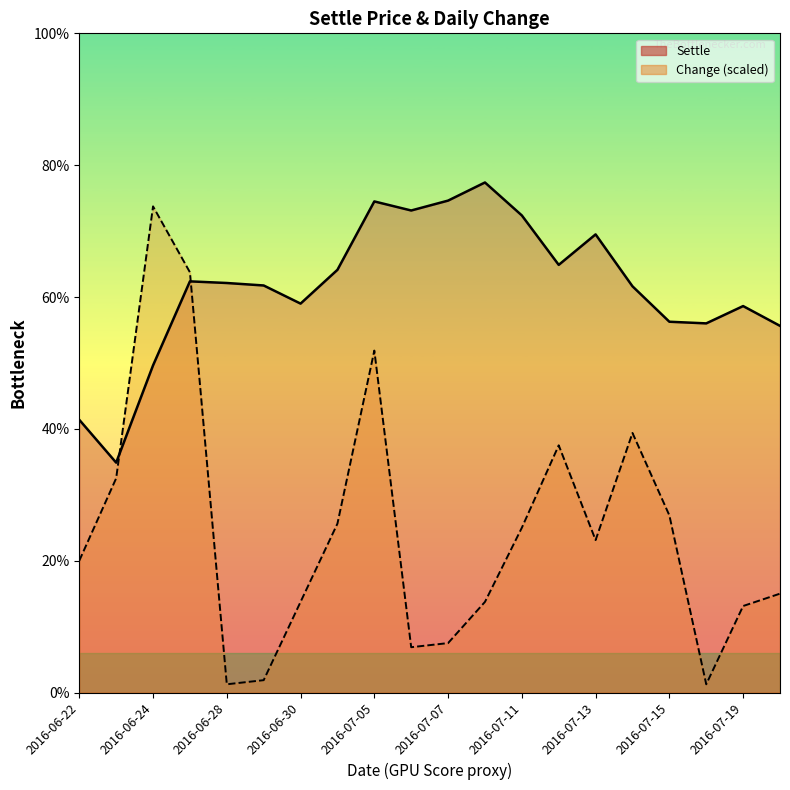

Between 2016-06-29 and 2016-07-08, which is larger?

2016-07-08